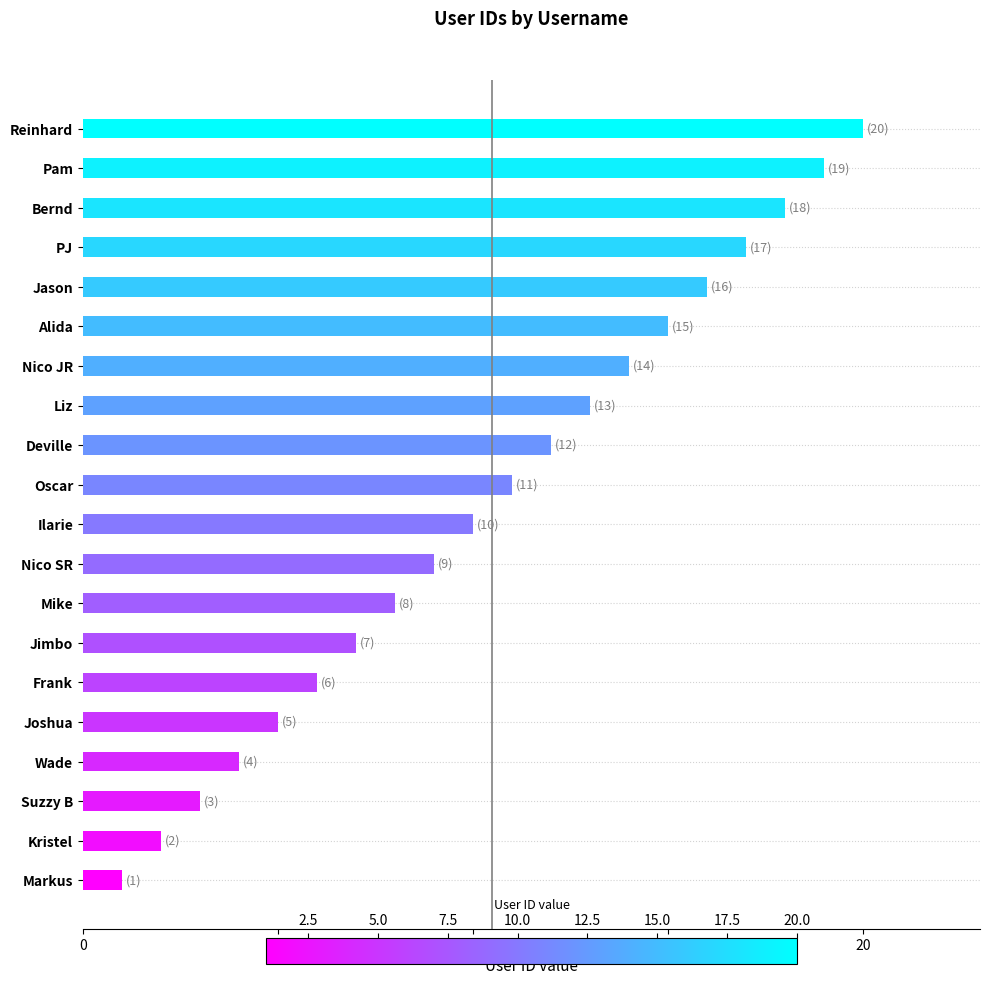

Which has a higher value, Bernd or PJ?

Bernd